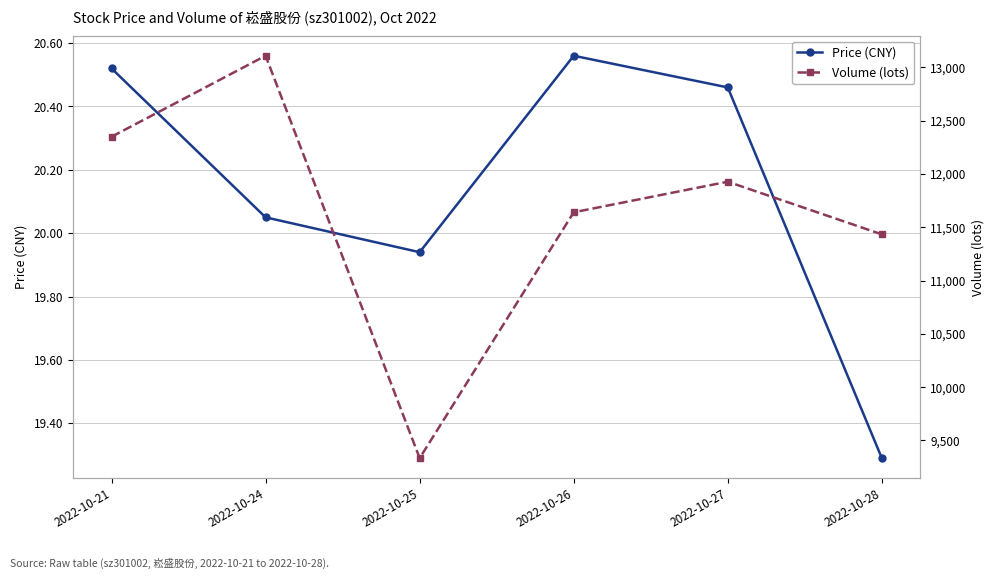

True or false: Volume (lots) and Price (CNY) intersect in this chart.

False